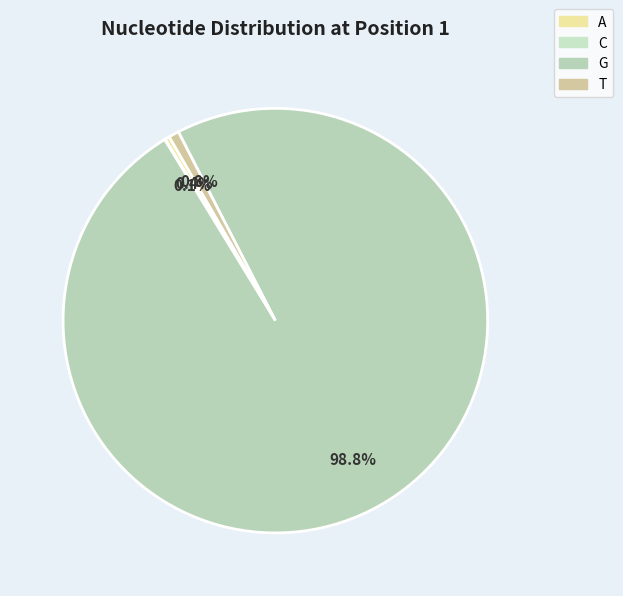

Is it true that G is 93% of the pie?

False